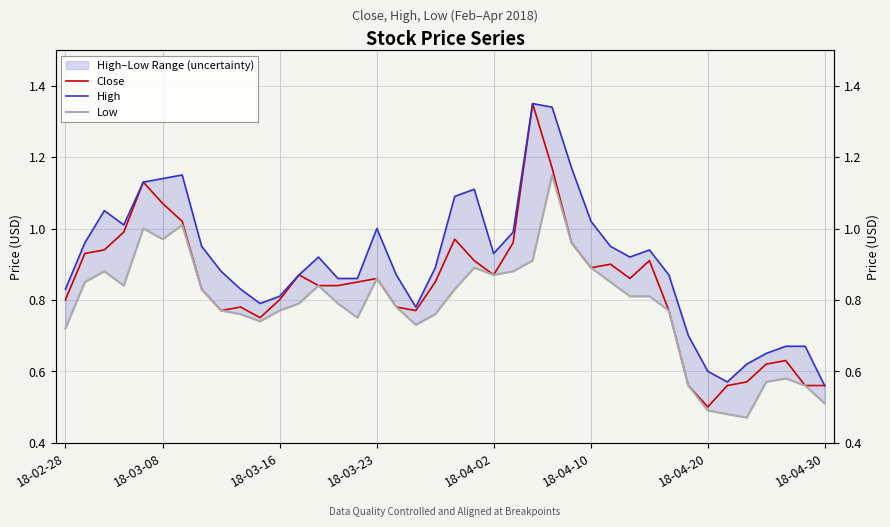

True or false: High and Close cross at least once.

False